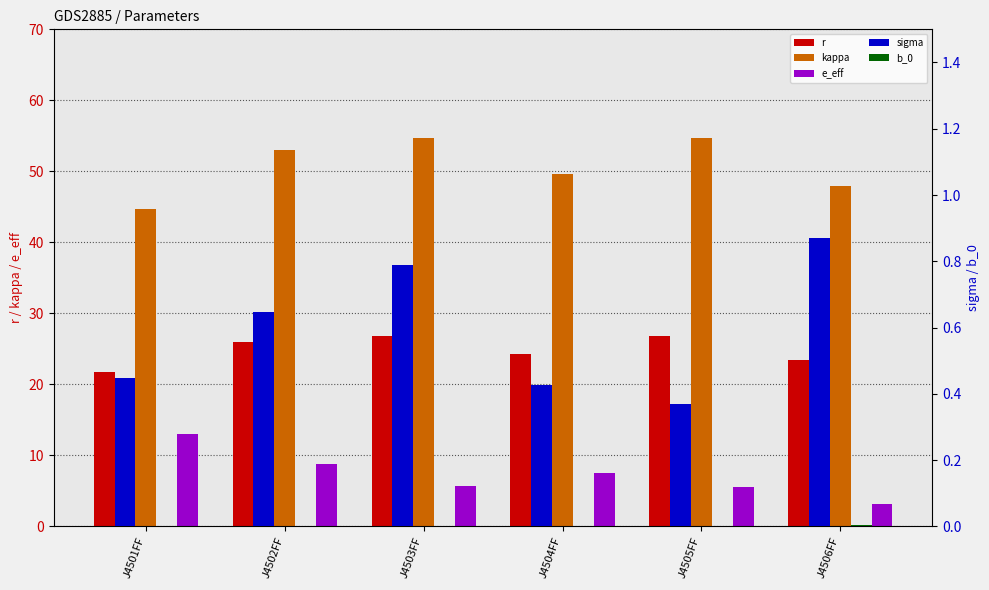

What is the label of the 2nd bar from the right?

J4505FF